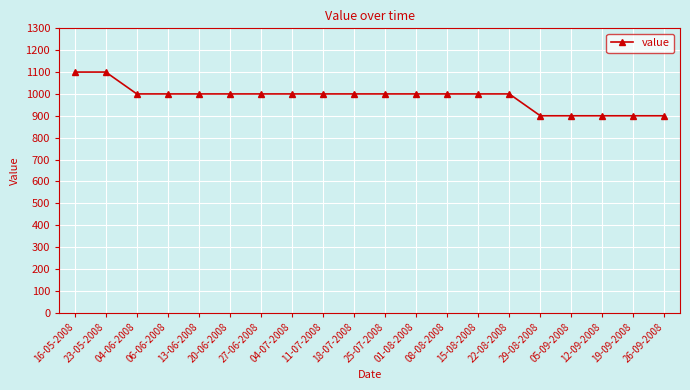

Reading right to left, transcribe all the data shown in this chart.

900	900	900	900	900	1000	1000	1000	1000	1000	1000	1000	1000	1000	1000	1000	1000	1000	1100	1100